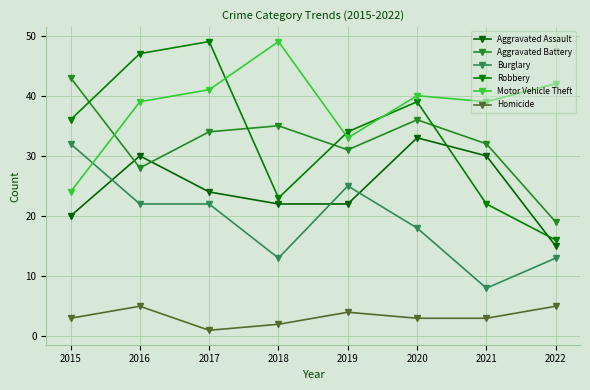

What is the difference between the highest and lowest values at 2016?

42